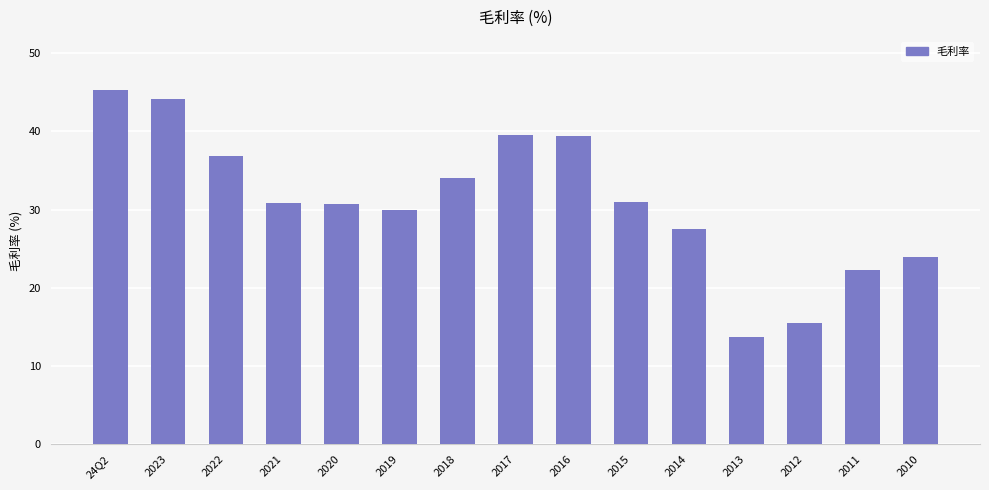

What is the label of the 10th bar from the left?

2015